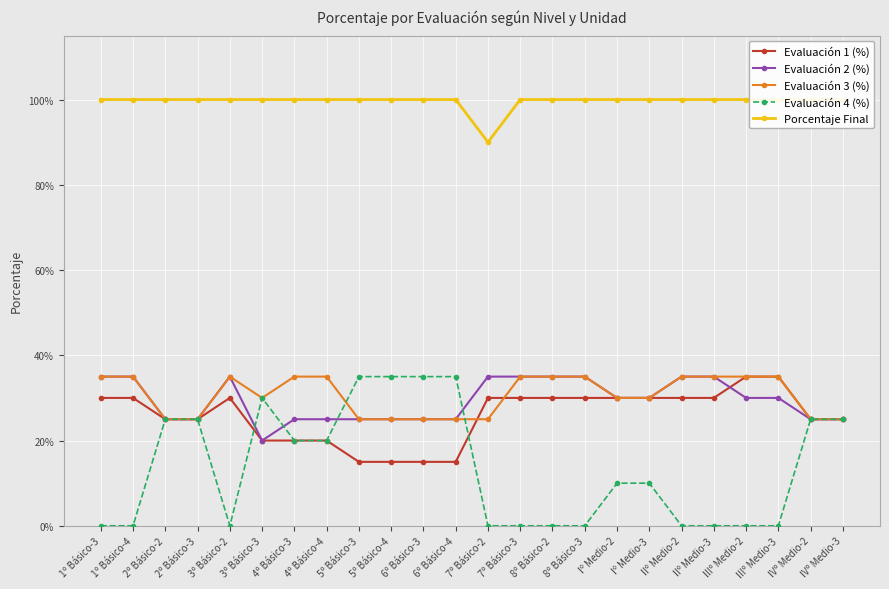

At how many categories does at least one series exceed 0?

24